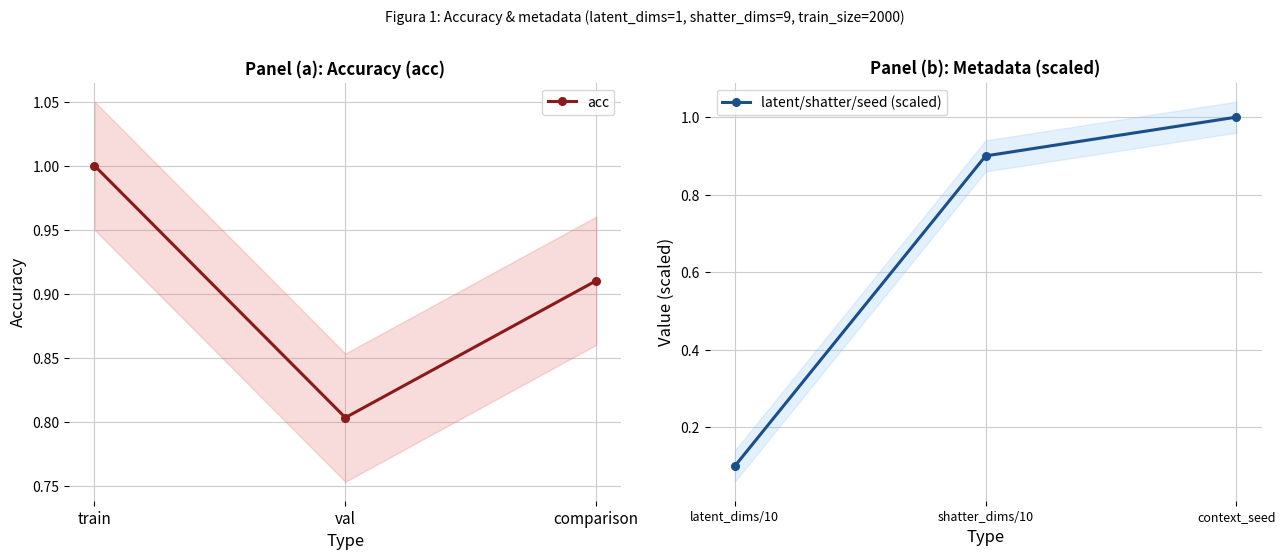

What is the difference between the latent/shatter/seed (scaled) values at shatter_dims/10 and latent_dims/10?

0.8